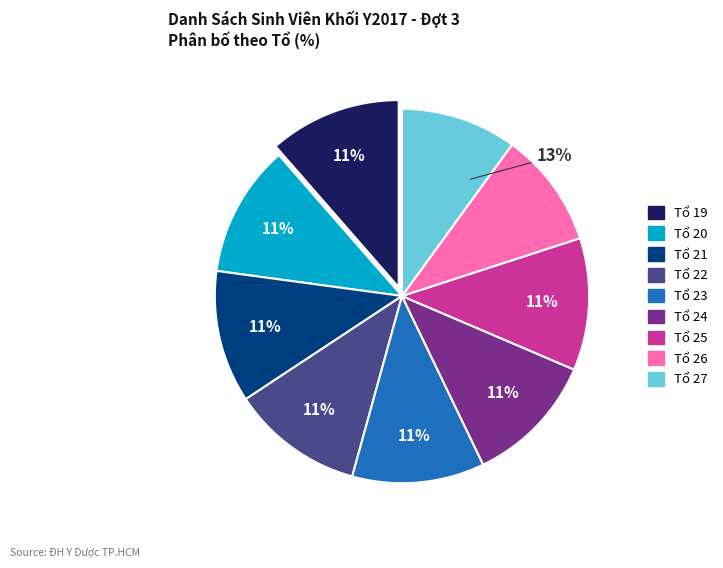

Rank the categories by value from lowest to highest.

Tổ 26, Tổ 27, Tổ 19, Tổ 20, Tổ 21, Tổ 22, Tổ 23, Tổ 24, Tổ 25